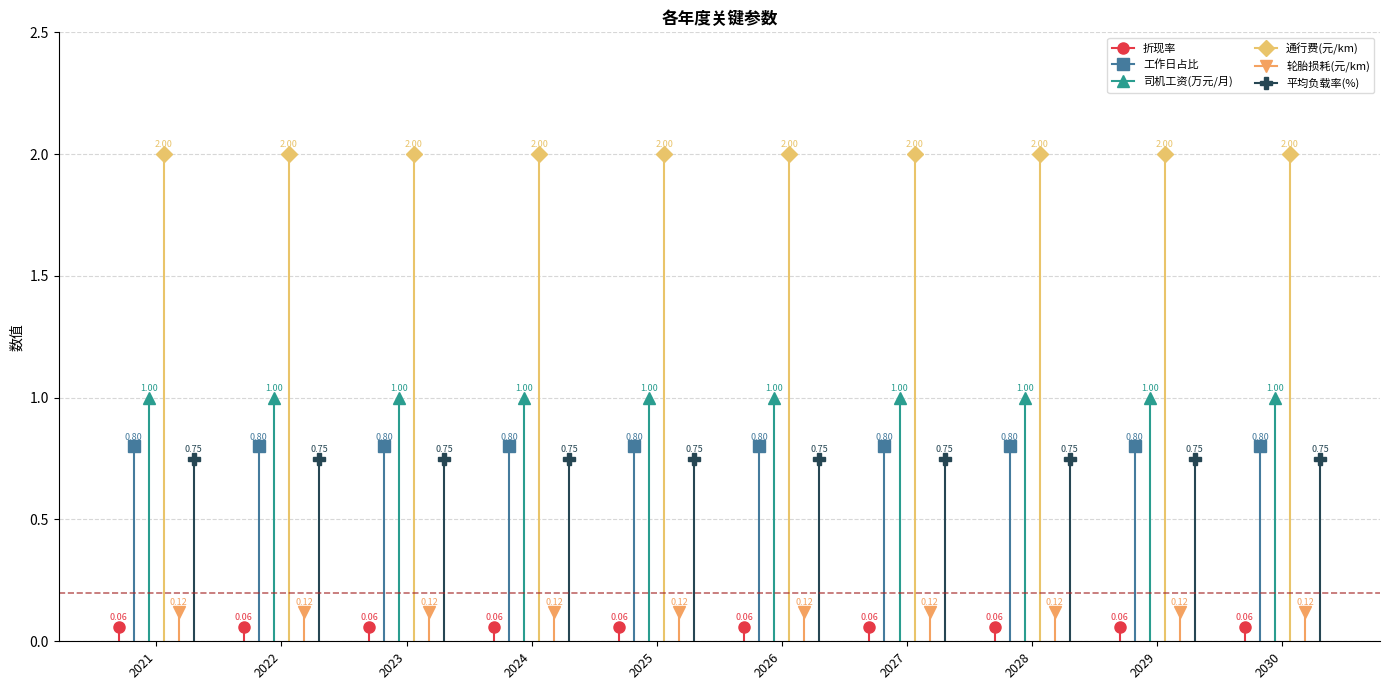

Which label corresponds to the smallest value in the chart?

2021